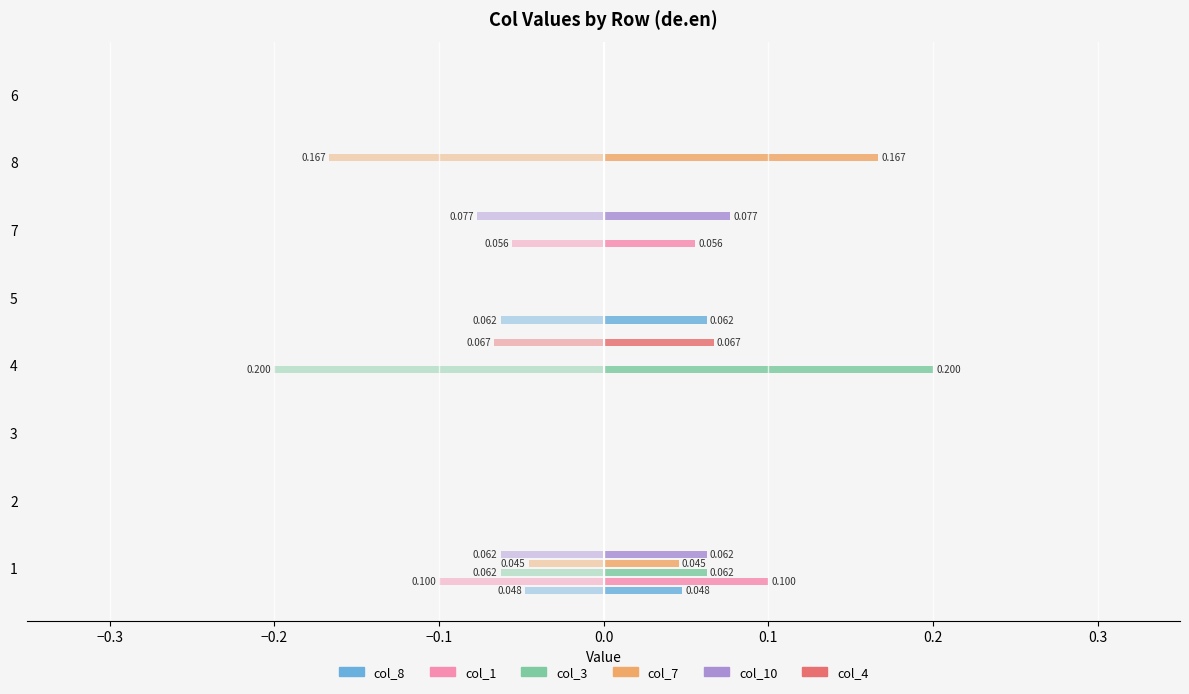

Which series has the largest range (max minus min)?

col_3